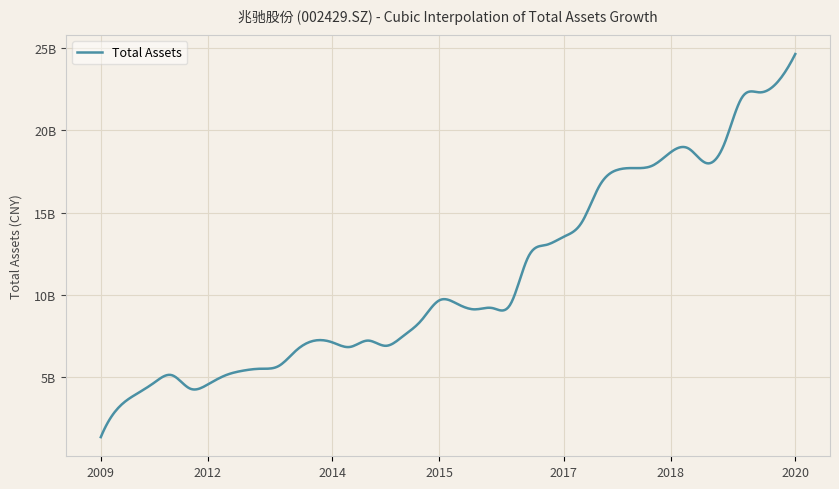

What is the greatest value displayed?

24641072846.4